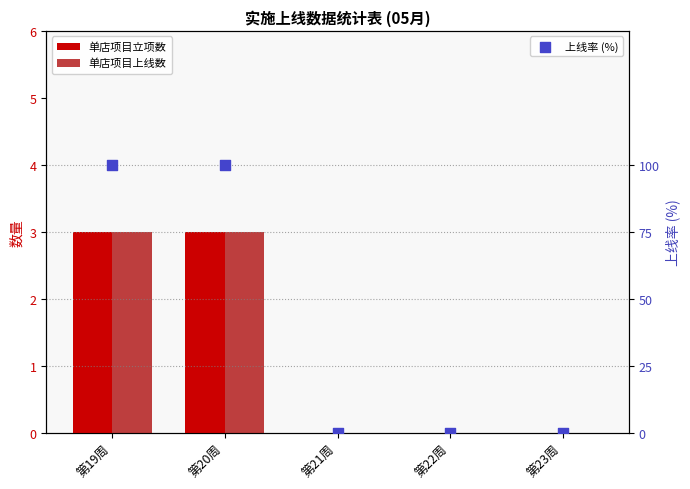

What are all the series names shown in the legend?

单店项目立项数, 单店项目上线数, 上线率 (%)